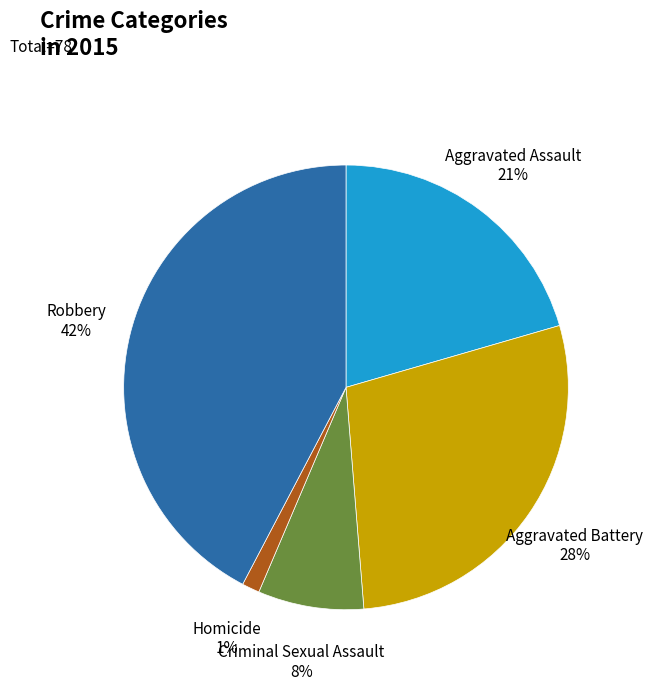

Approximately how many times larger is the value at Aggravated Battery compared to Robbery?

0.7